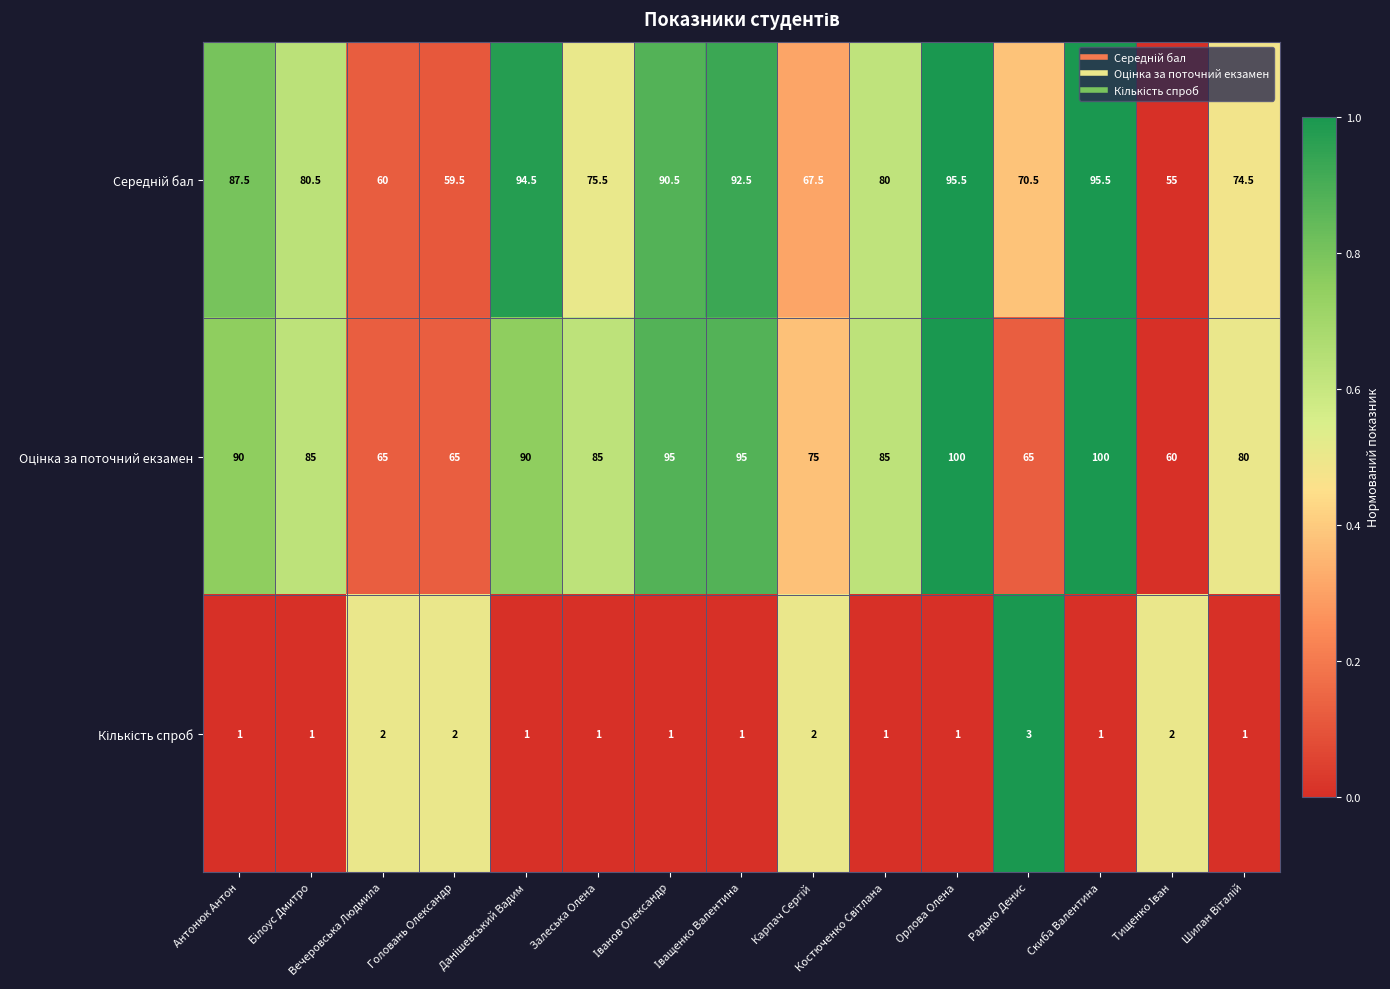

At how many categories does at least one series exceed 74?

11